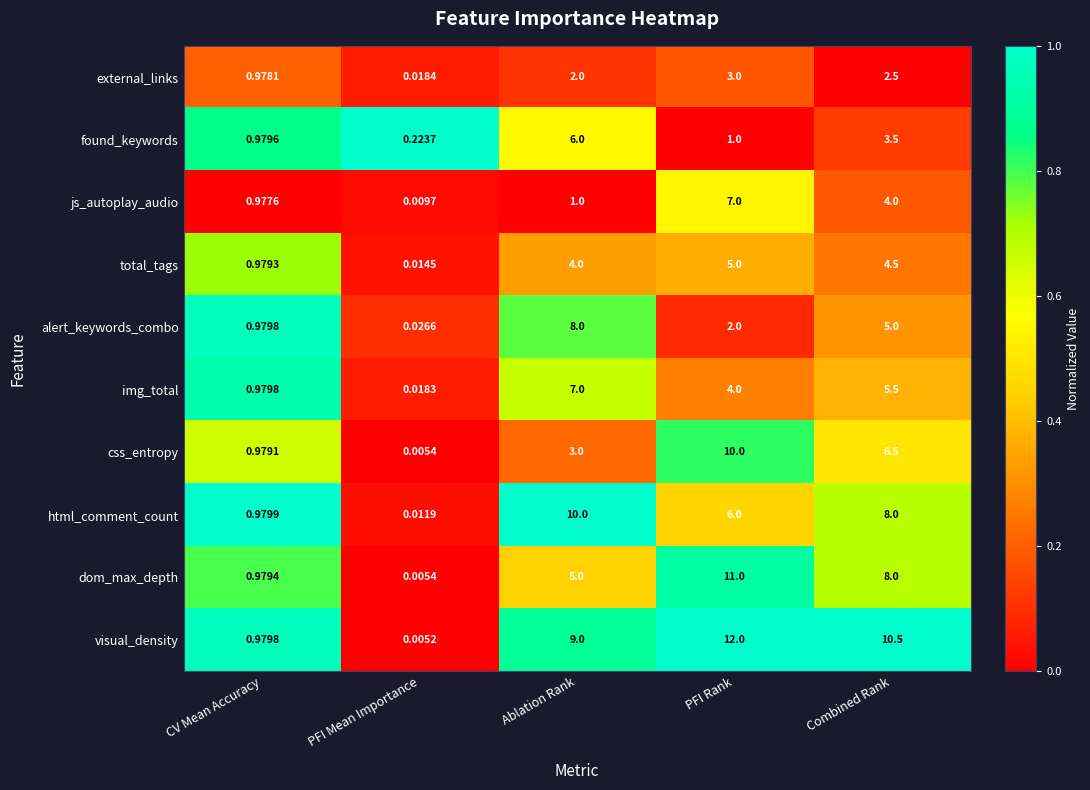

Where does the img_total series first go above 4?

Ablation Rank